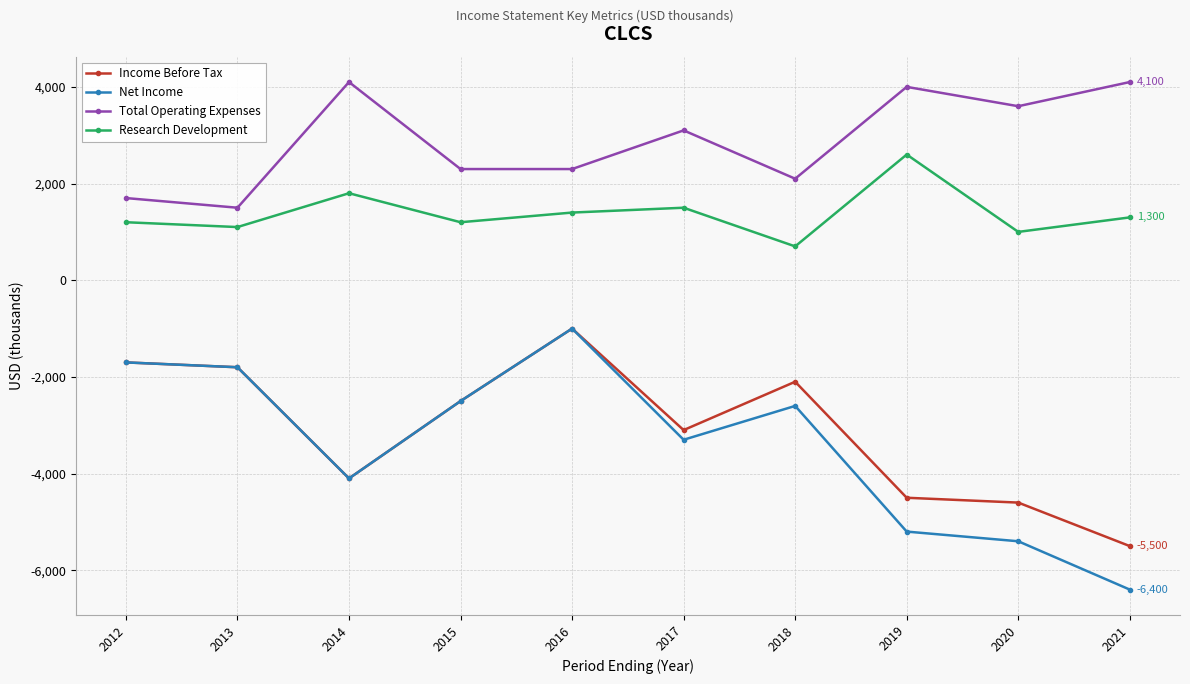

True or false: Total Operating Expenses and Income Before Tax intersect in this chart.

False